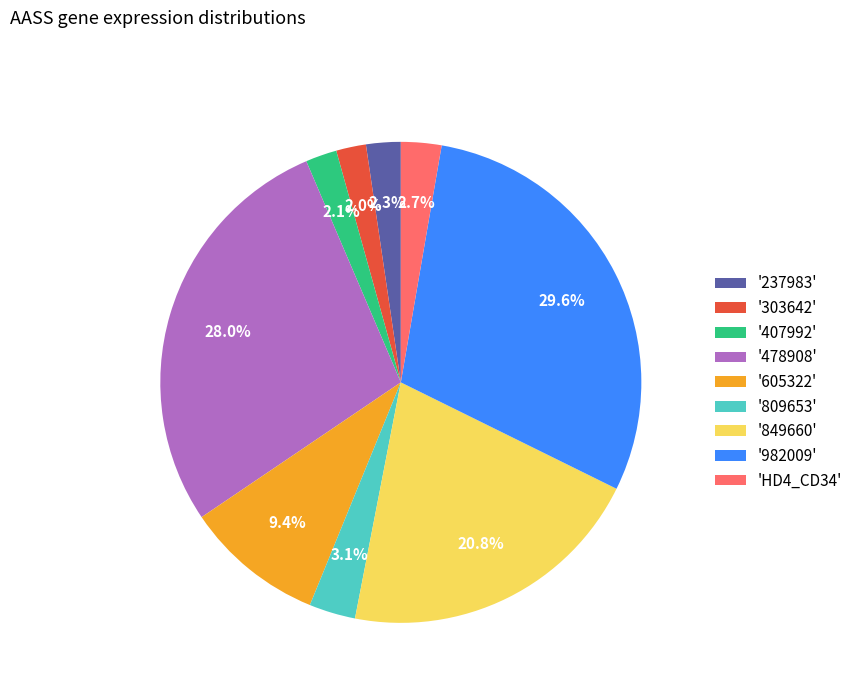

To the nearest percent, what is the average slice percentage?

11%